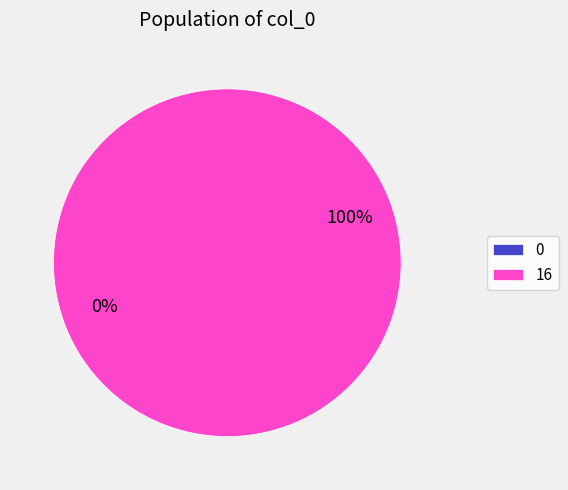

Combined, what portion of the pie is 16 and 0?

100.0%